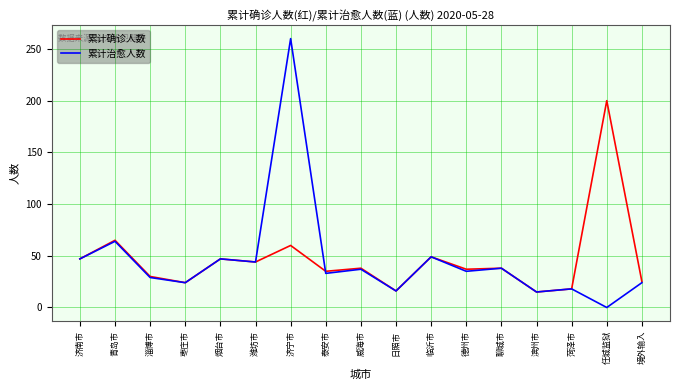

What position from the left is 菏泽市?

15